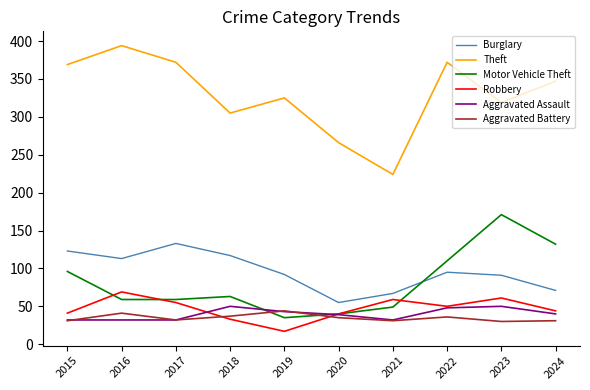

What is the spread (max minus min) of values at 2021?

193